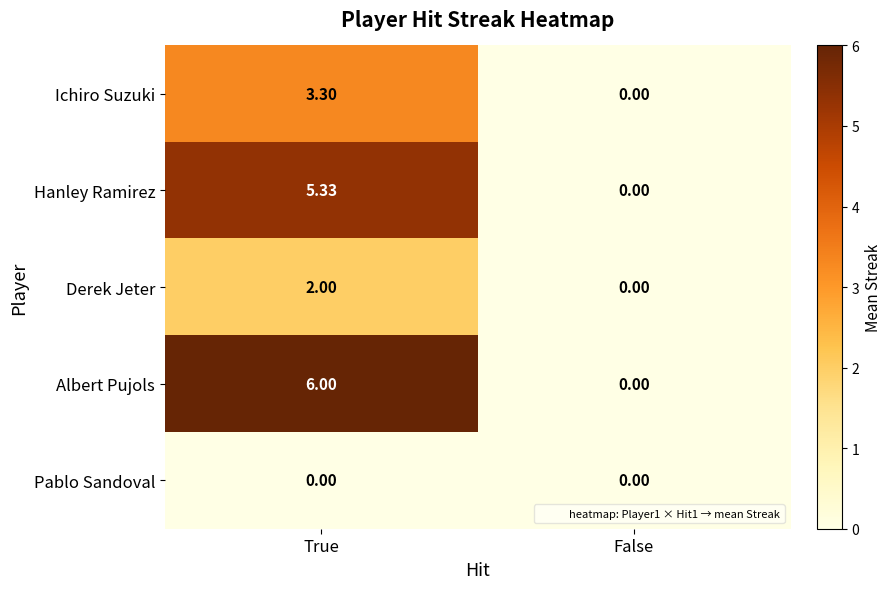

How many categories are shown in the chart?

2